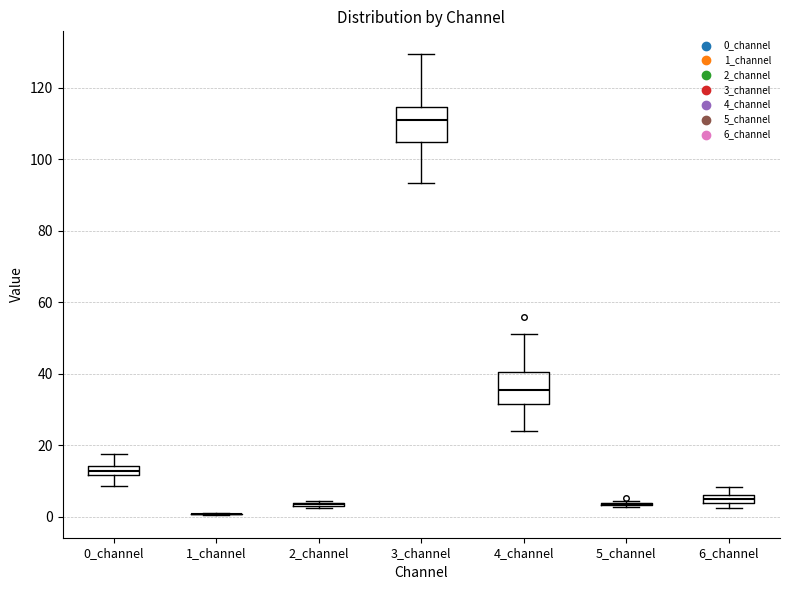

Where is the upper edge of the box for 6_channel on the y-axis? The values are not printed on the chart, so give them approximately, as read against the axis.

6